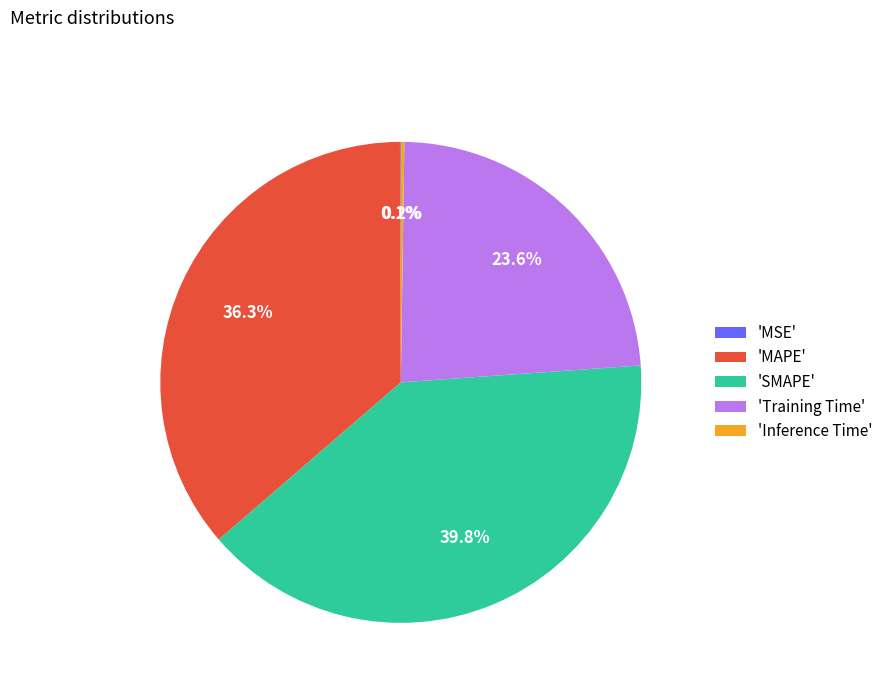

What percentage is NOT represented by 'SMAPE'?

60.2%